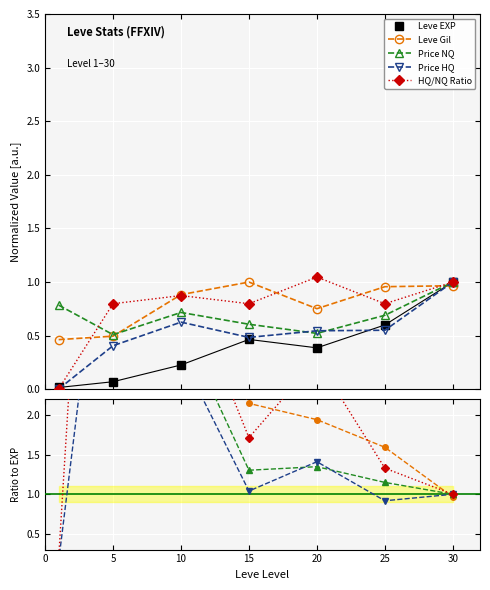

How many lines are shown in the chart?

5